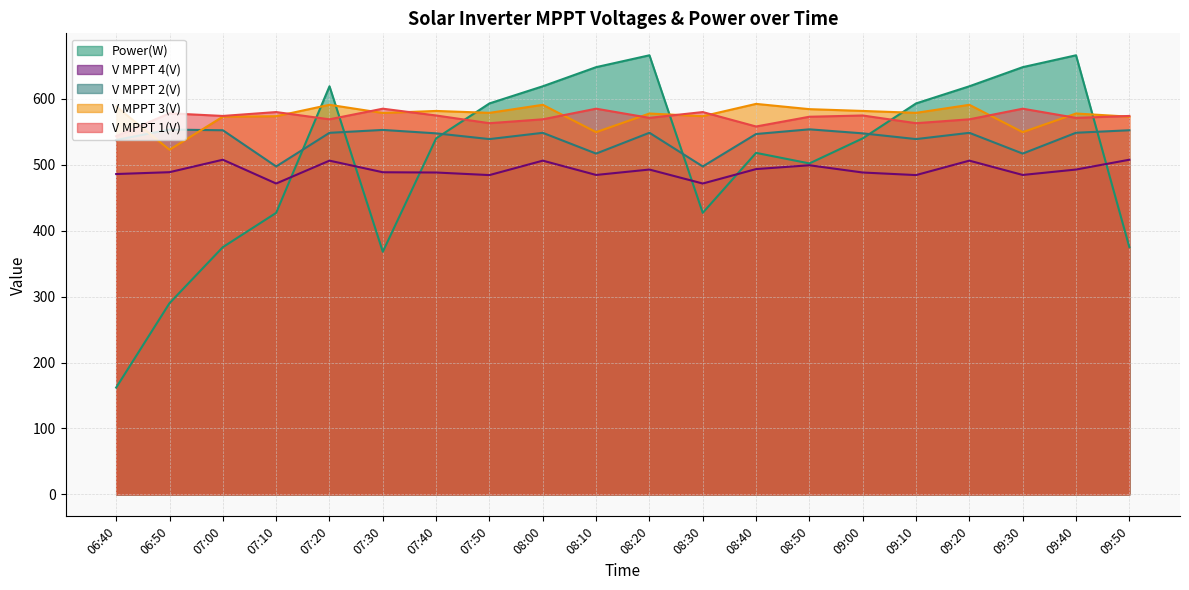

At which category is the sum across all series the highest?

08:20